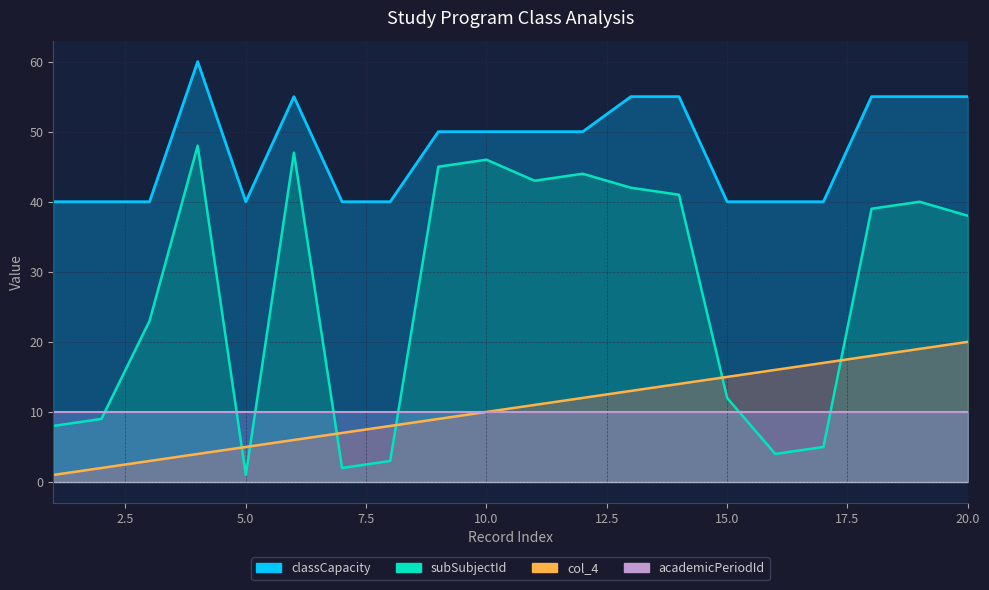

At how many categories does at least one series exceed 24?

20